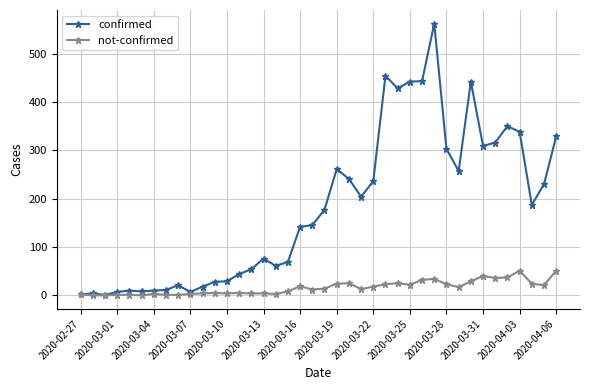

Rank the series by their maximum value, from highest to lowest.

confirmed, not-confirmed